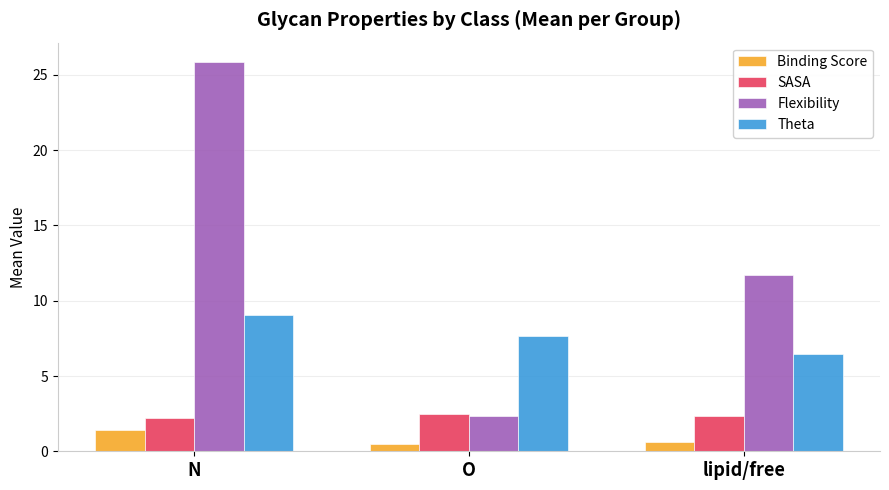

Which label corresponds to the largest value in the chart?

N